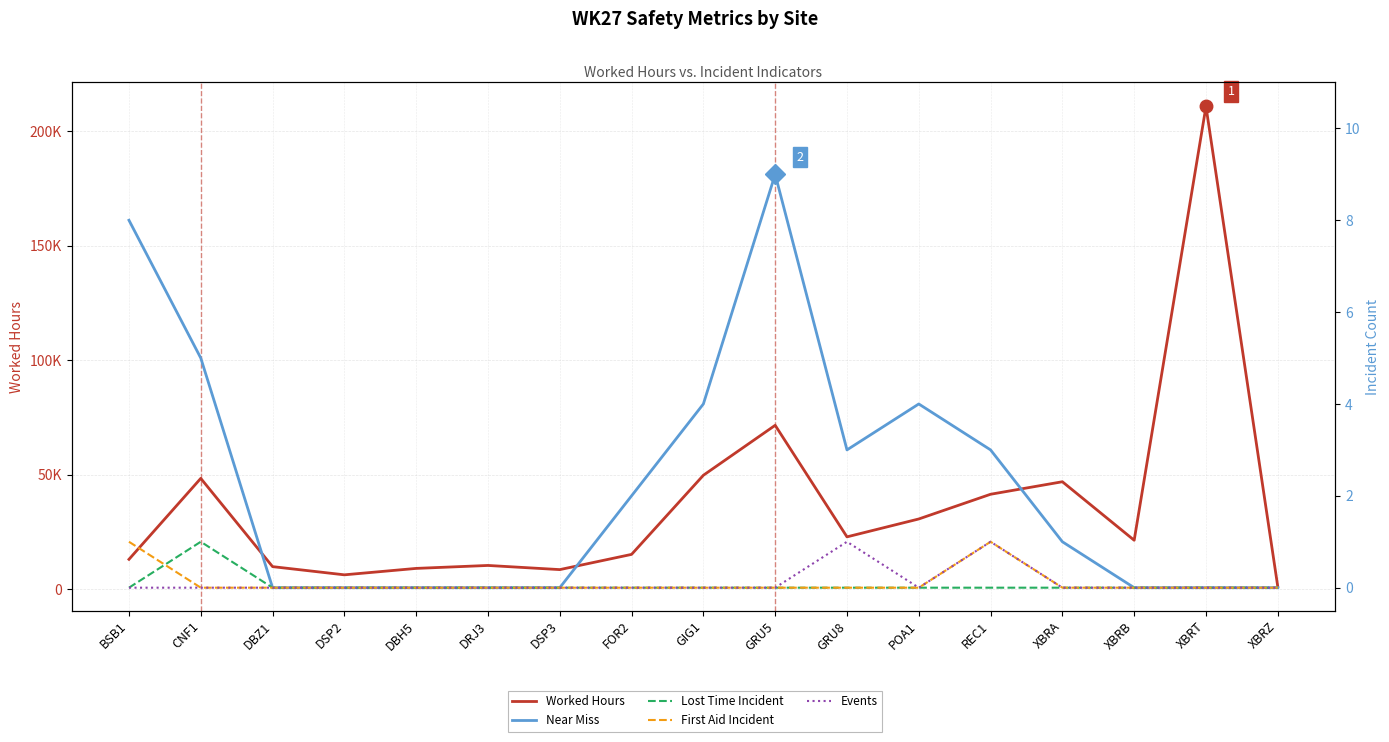

Rank the categories by First Aid Incident value from lowest to highest.

CNF1, DBZ1, DSP2, DBH5, DRJ3, DSP3, FOR2, GIG1, GRU5, GRU8, POA1, XBRA, XBRB, XBRT, XBRZ, BSB1, REC1